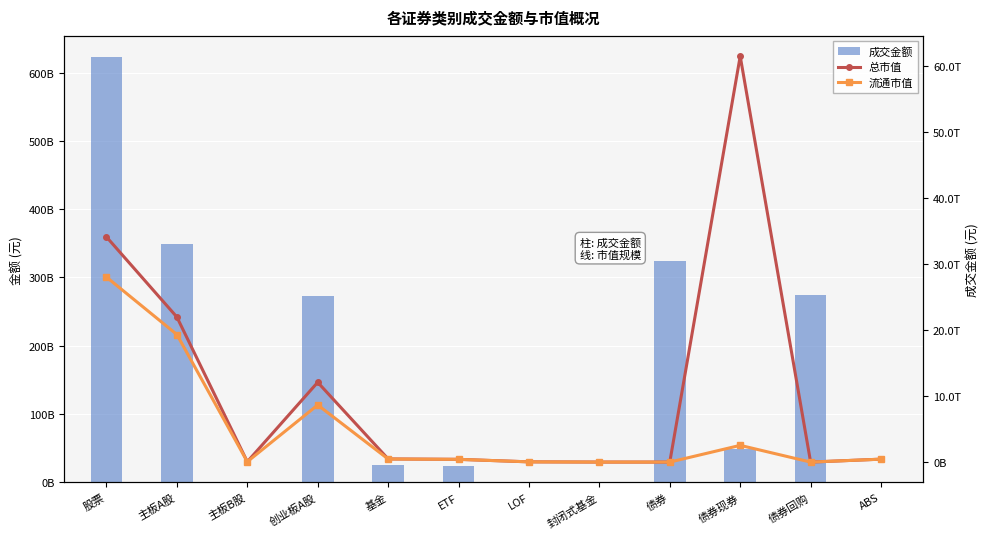

What is the difference between the highest and lowest values at 主板B股?

53200364531.0